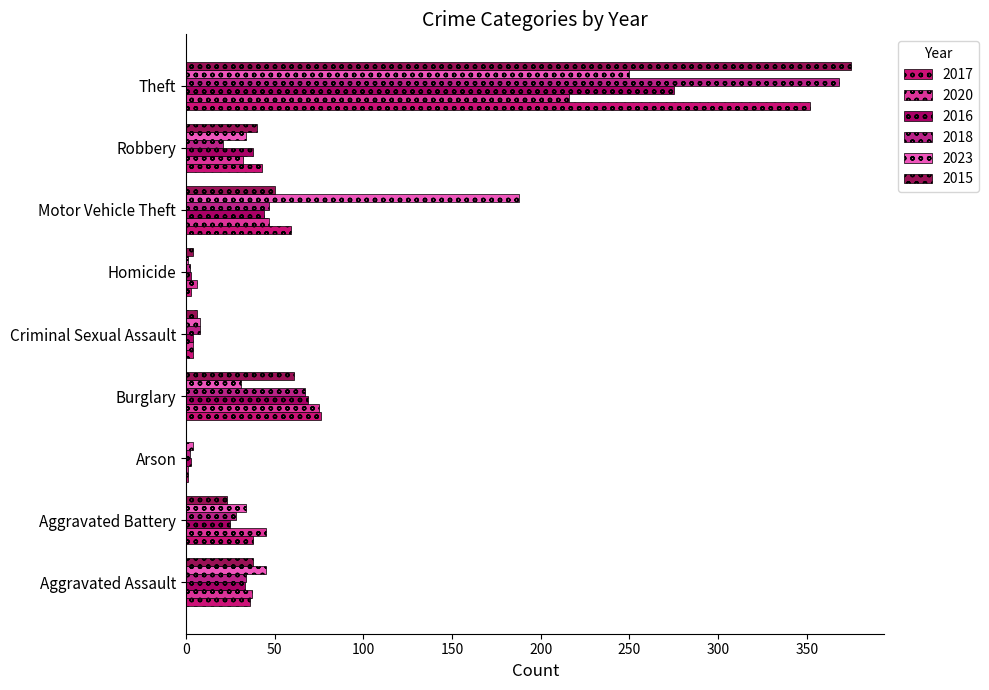

Which category has the highest value in the 2016 series?

Theft